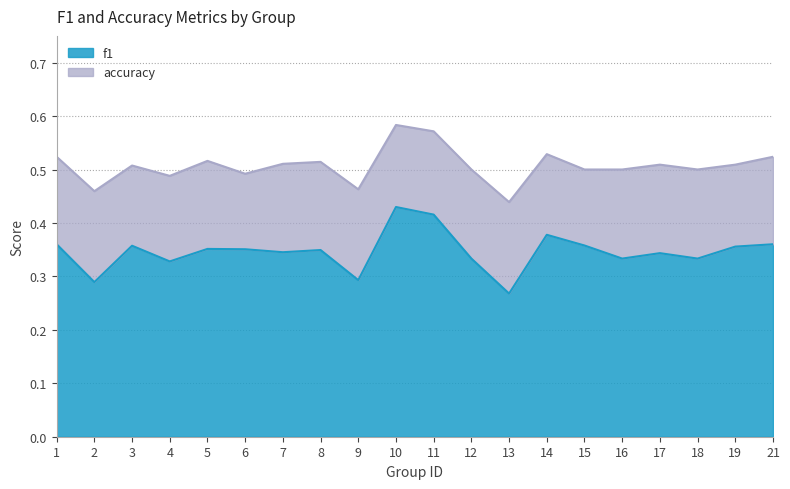

True or false: f1 and accuracy intersect in this chart.

False